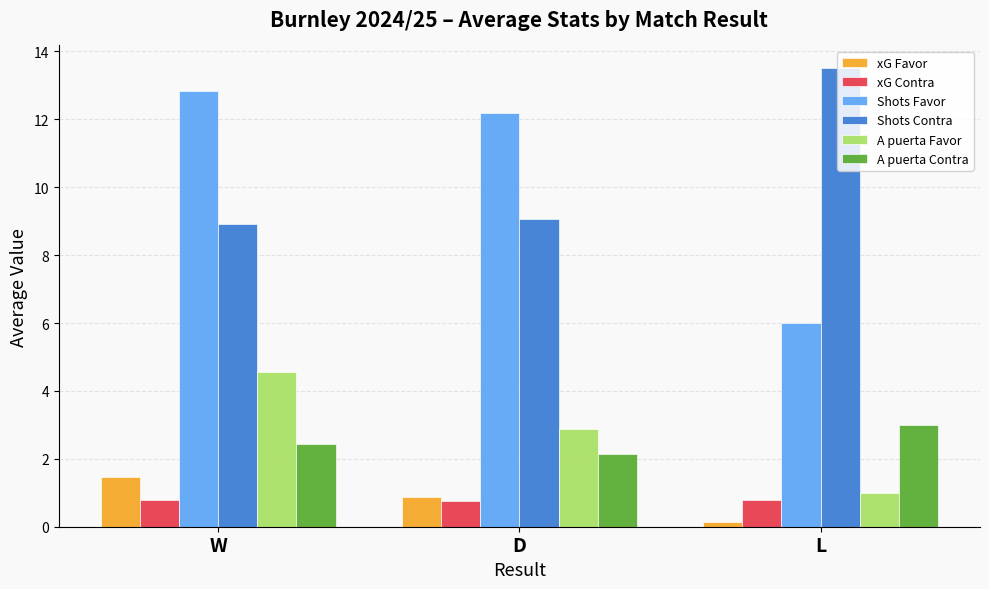

What is the difference between the maximum and minimum values in the A puerta Favor series?

3.6